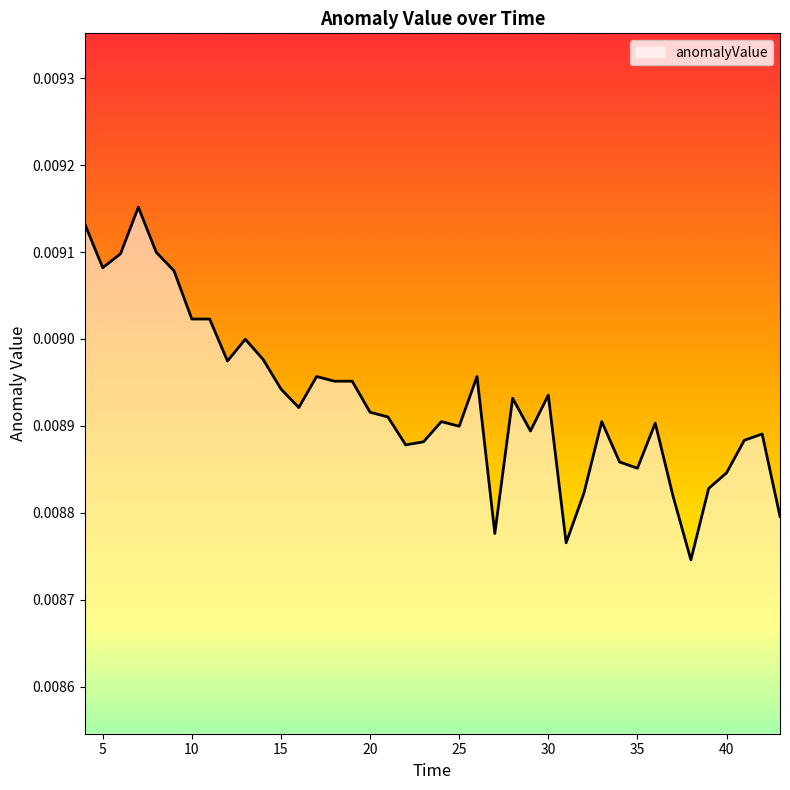

Does the chart display data point markers on the line(s)?

No